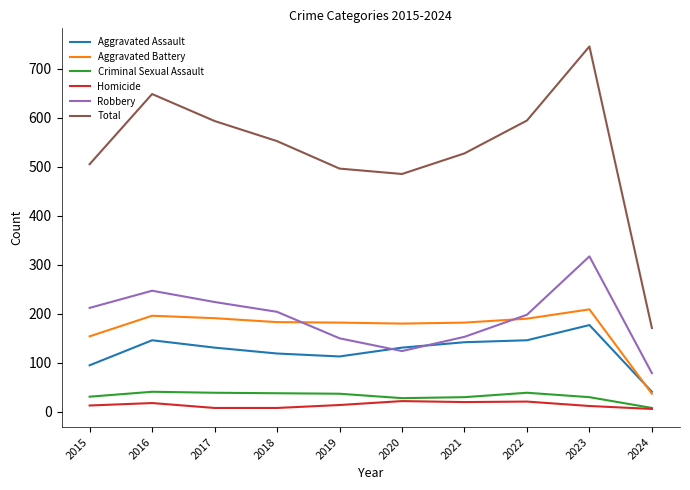

What is the lowest value of the Aggravated Battery series?

37